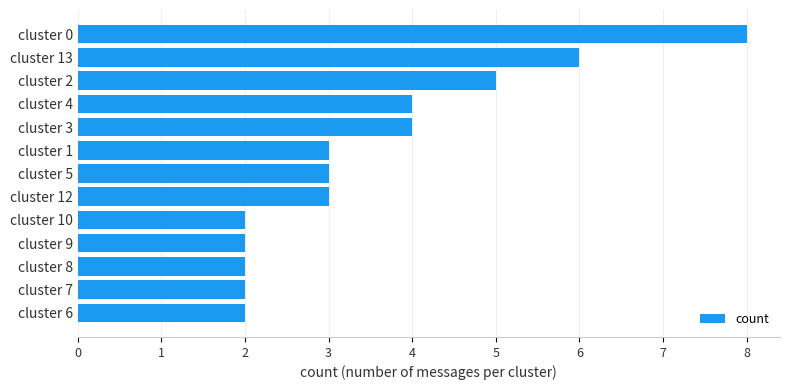

How many bars are there in total?

13